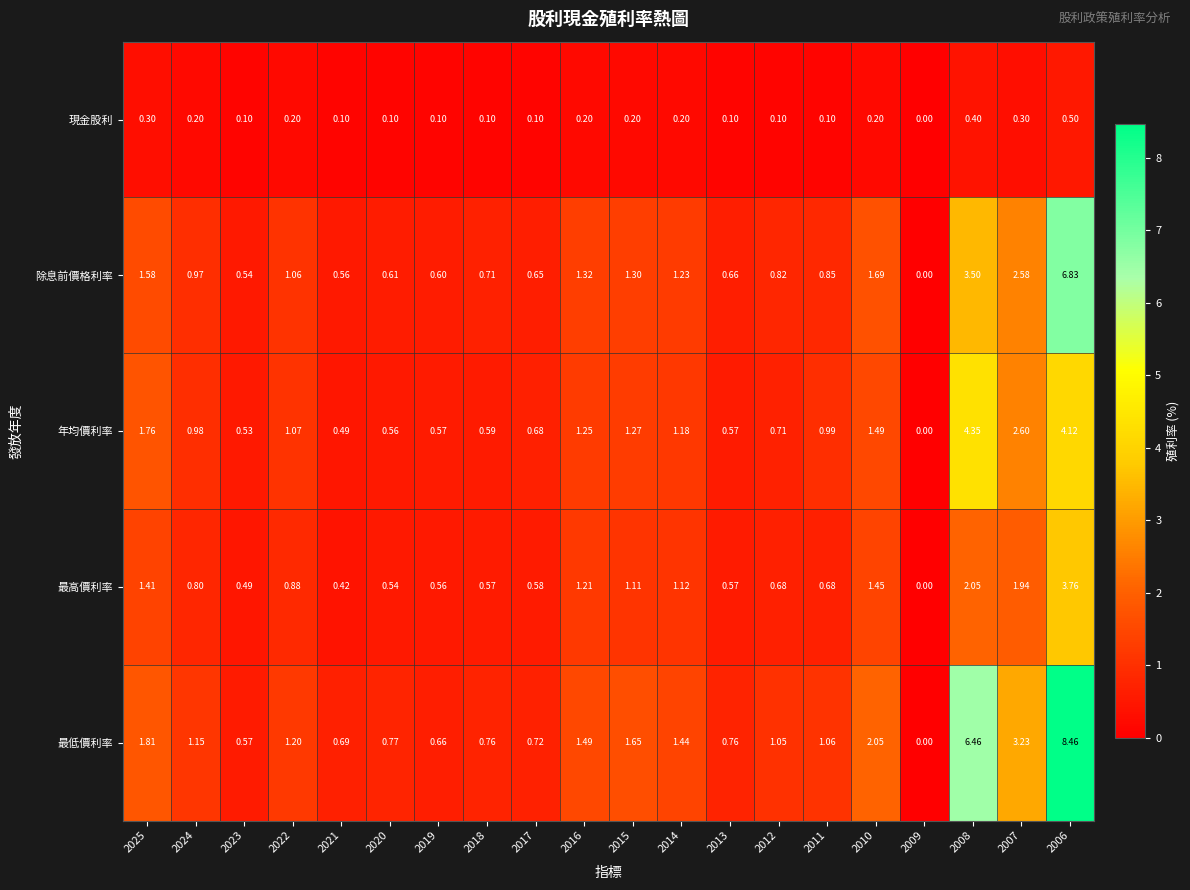

At how many categories does at least one series exceed 4?

2